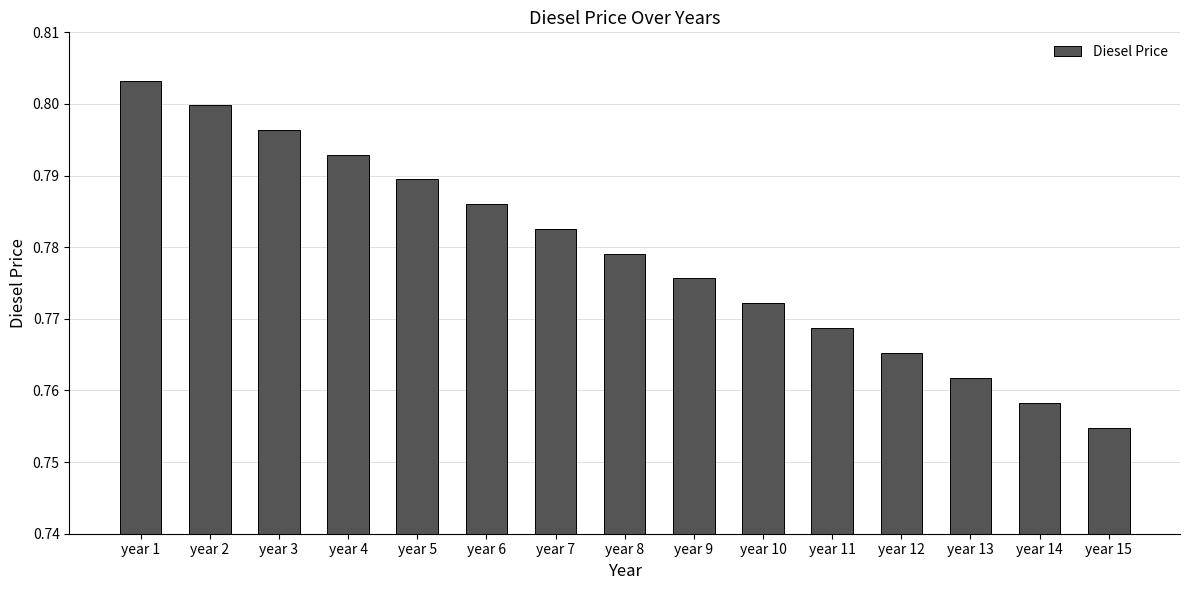

Where is the data nearest to the value 0?

year 15